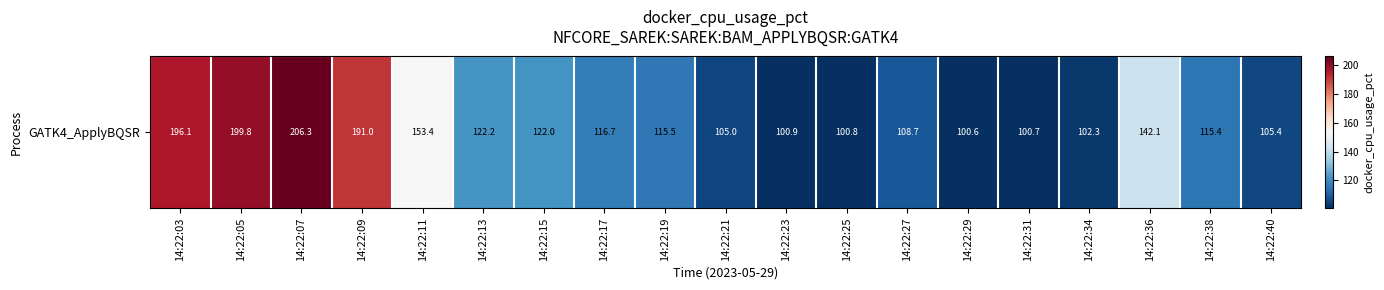

Reading right to left, extract all data points from this chart.

105.4	115.4	142.1	102.3	100.7	100.6	108.7	100.8	100.9	105.0	115.5	116.7	122.0	122.2	153.4	191.0	206.3	199.8	196.1